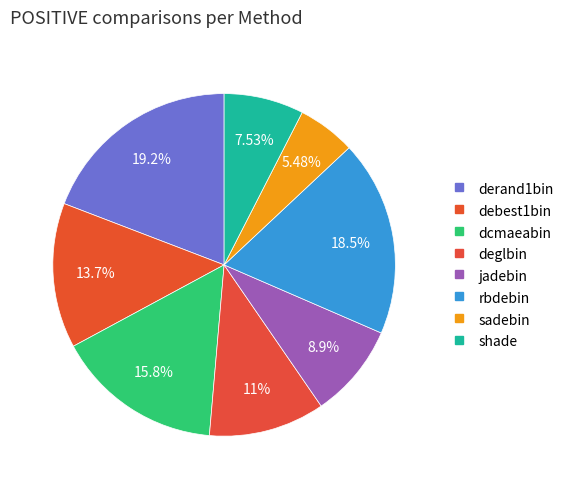

Which slice is the largest?

derand1bin